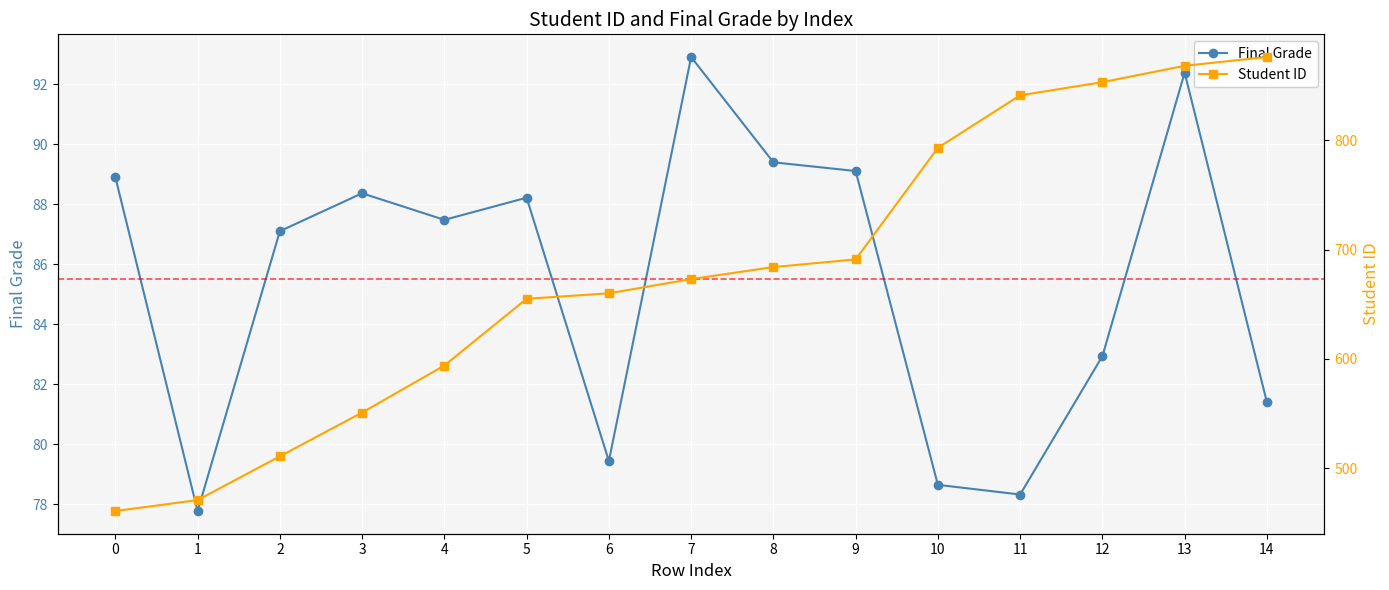

What are all the series names shown in the legend?

Final Grade, Student ID